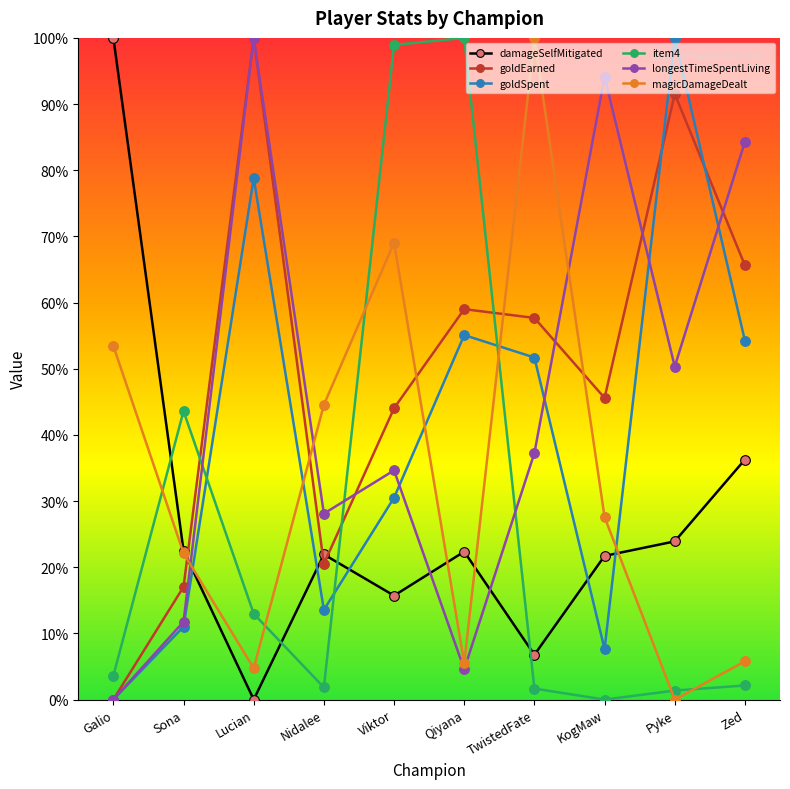

What is the difference between the item4 values at Qiyana and KogMaw?

1.0